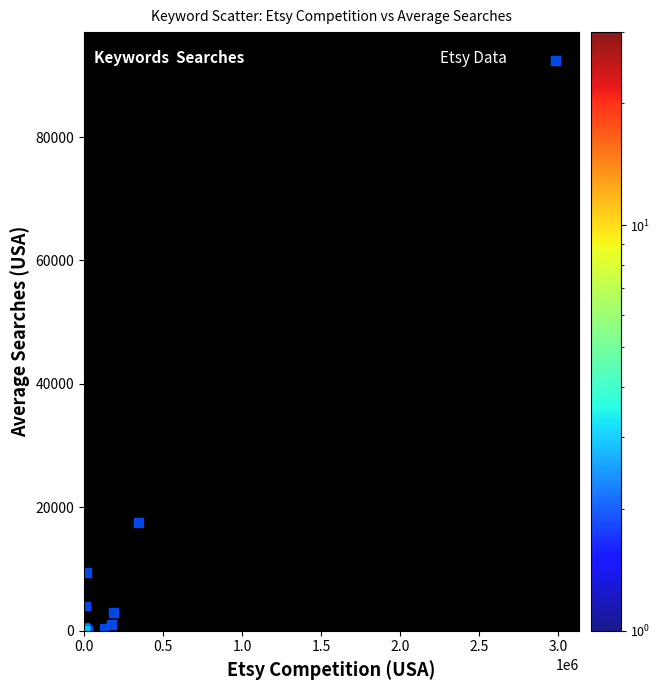

What Y value in the scatter plot is closest to 46213?

17495